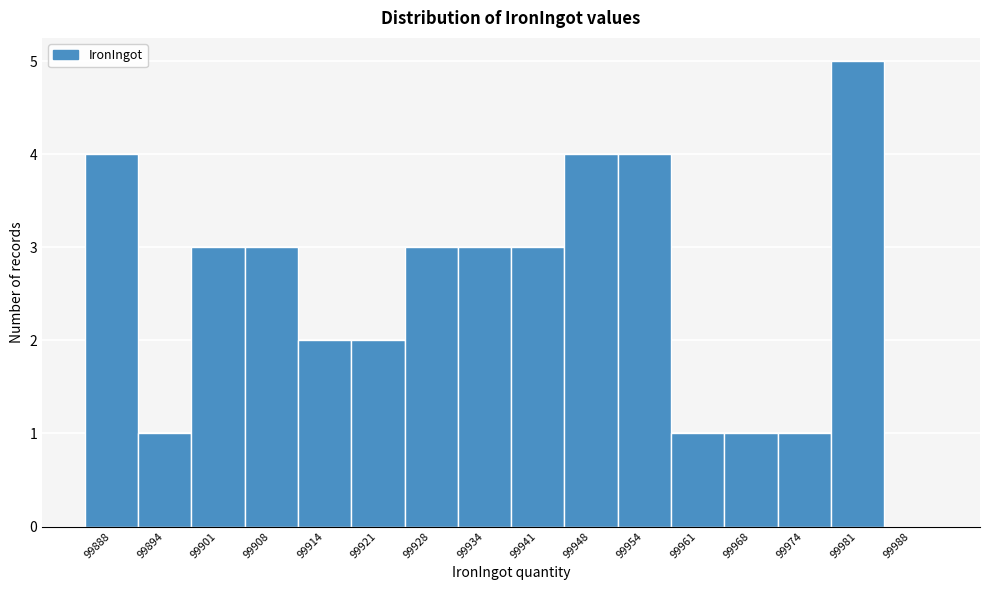

Reading right to left, extract all data points from this chart.

99988=0	99981=5	99974=1	99968=1	99961=1	99954=4	99948=4	99941=3	99934=3	99928=3	99921=2	99914=2	99908=3	99901=3	99894=1	99888=4